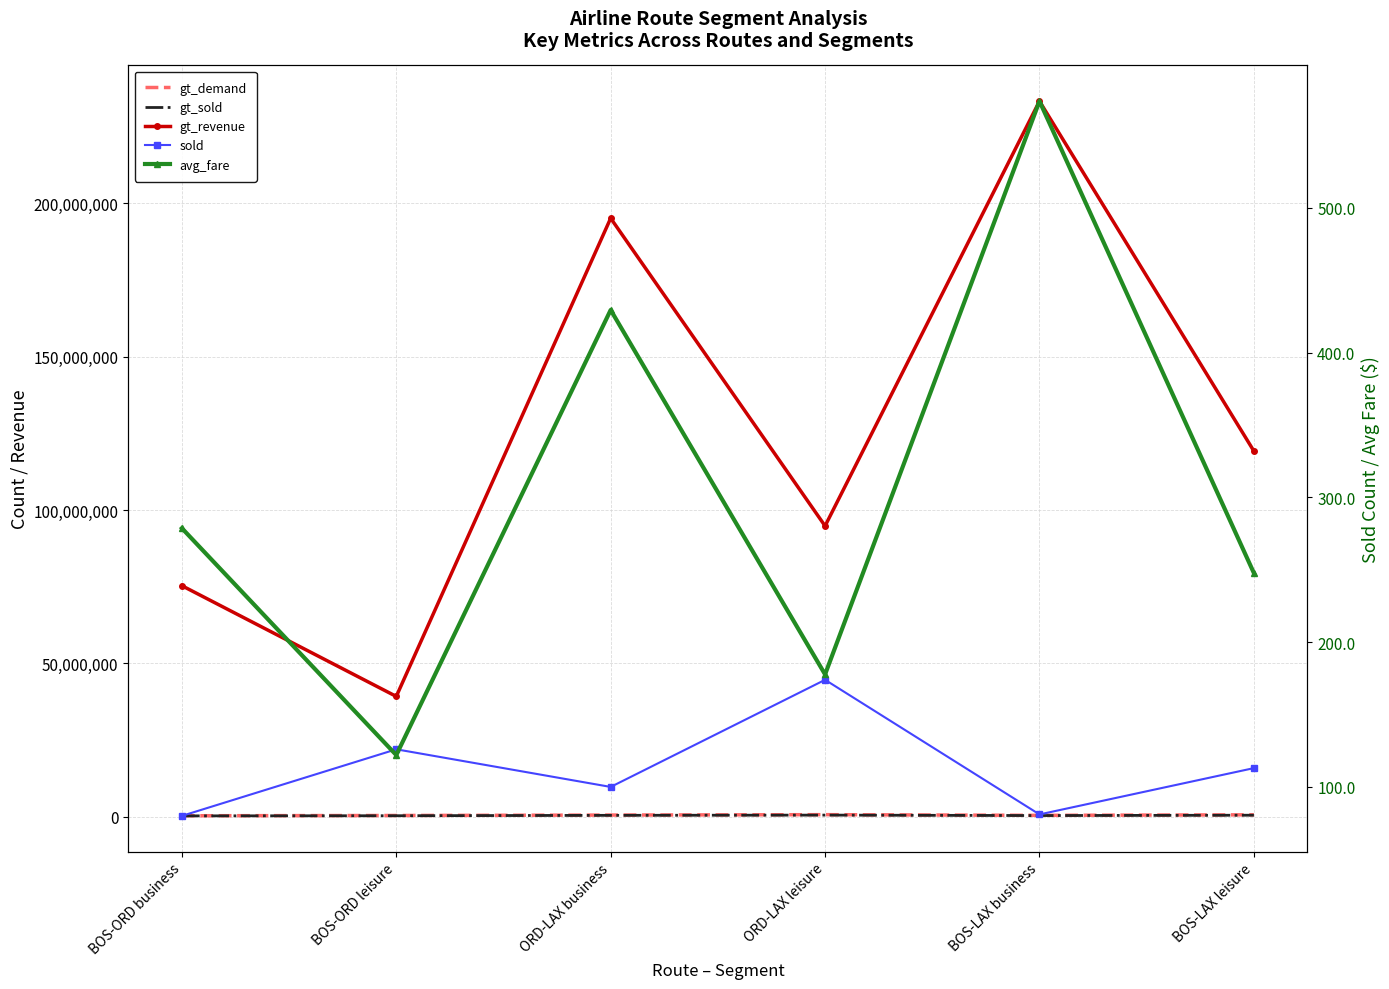

Rank the categories by gt_demand value from highest to lowest.

ORD-LAX leisure, BOS-LAX leisure, ORD-LAX business, BOS-LAX business, BOS-ORD leisure, BOS-ORD business